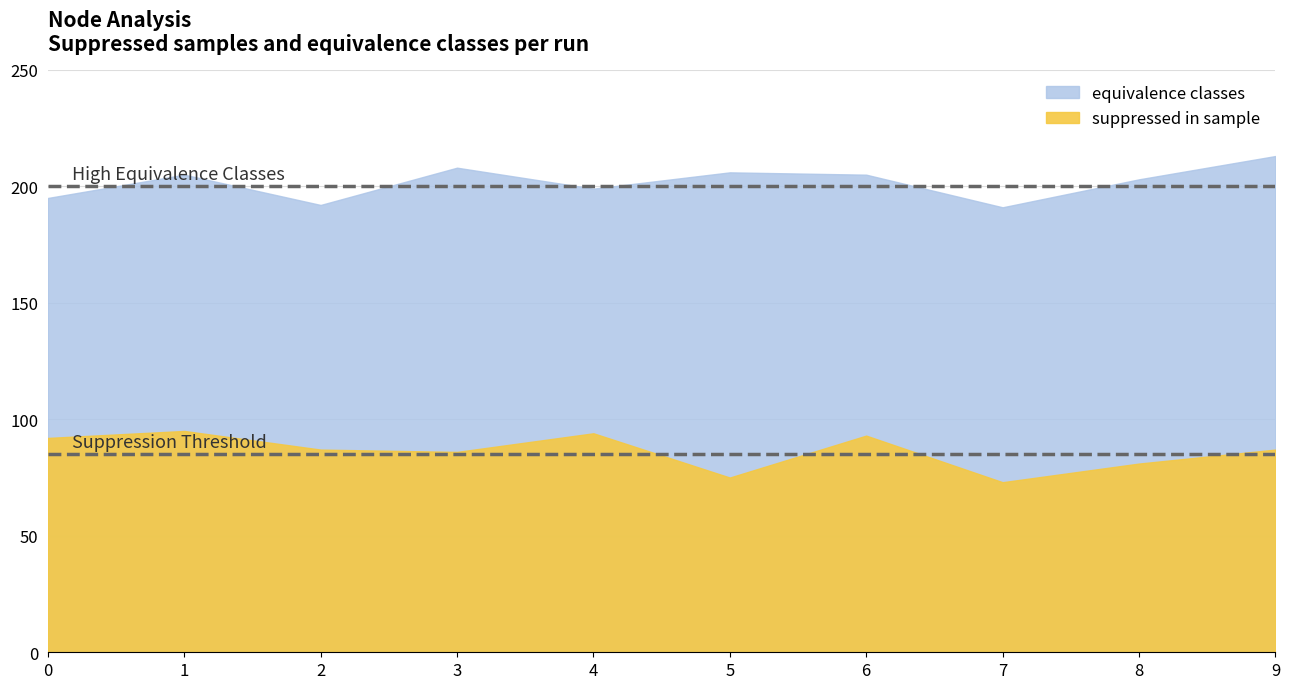

Reading left to right, list all the values displayed in this chart.

suppressed in sample: 0=92	1=95	2=87	3=86	4=94	5=75	6=93	7=73	8=81	9=87
equivalence classes: 0=195	1=205	2=192	3=208	4=199	5=206	6=205	7=191	8=203	9=213